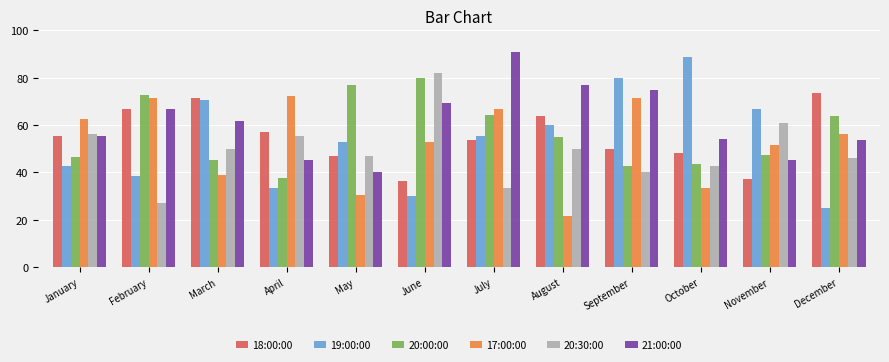

Which category has the lowest value in the 17:00:00 series?

August